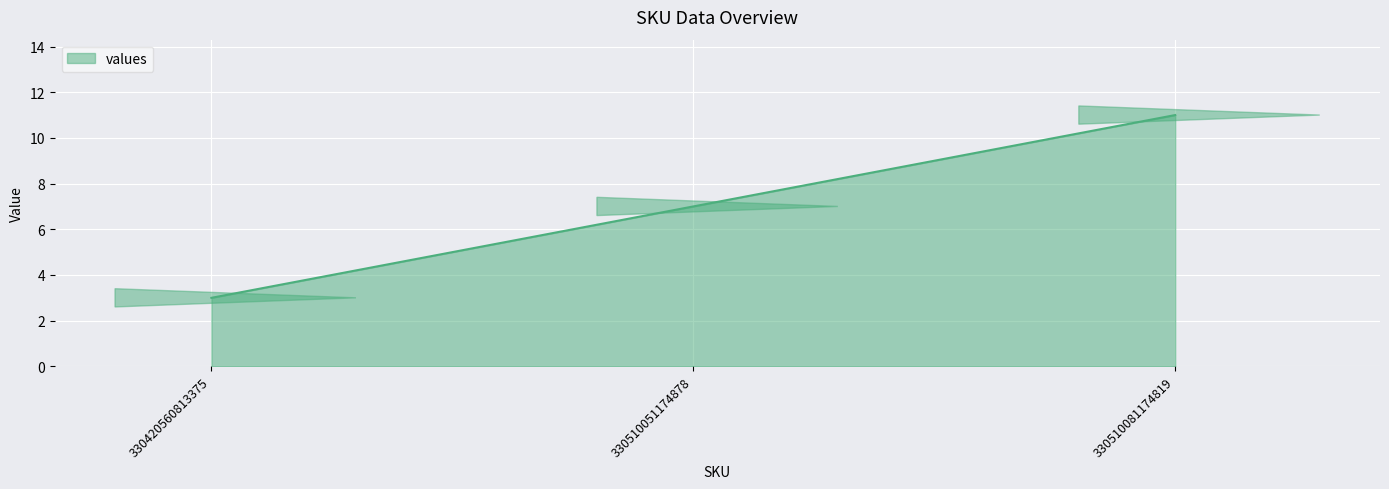

Reading left to right, transcribe all the data shown in this chart.

3	7	11